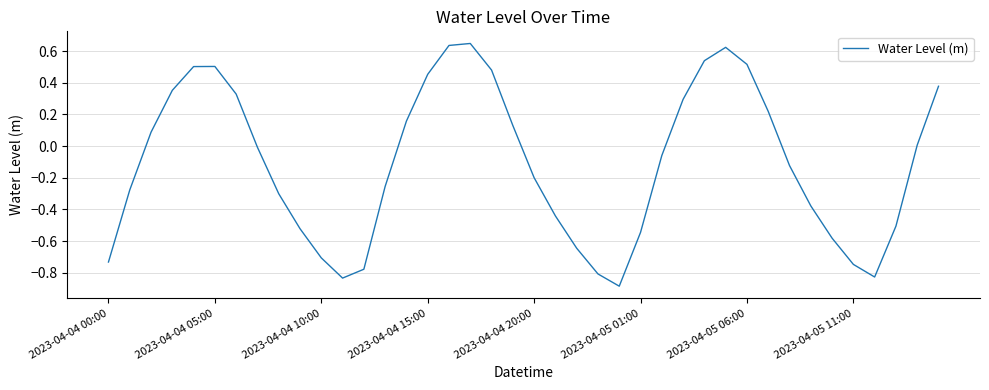

What is the smallest value displayed?

-0.9